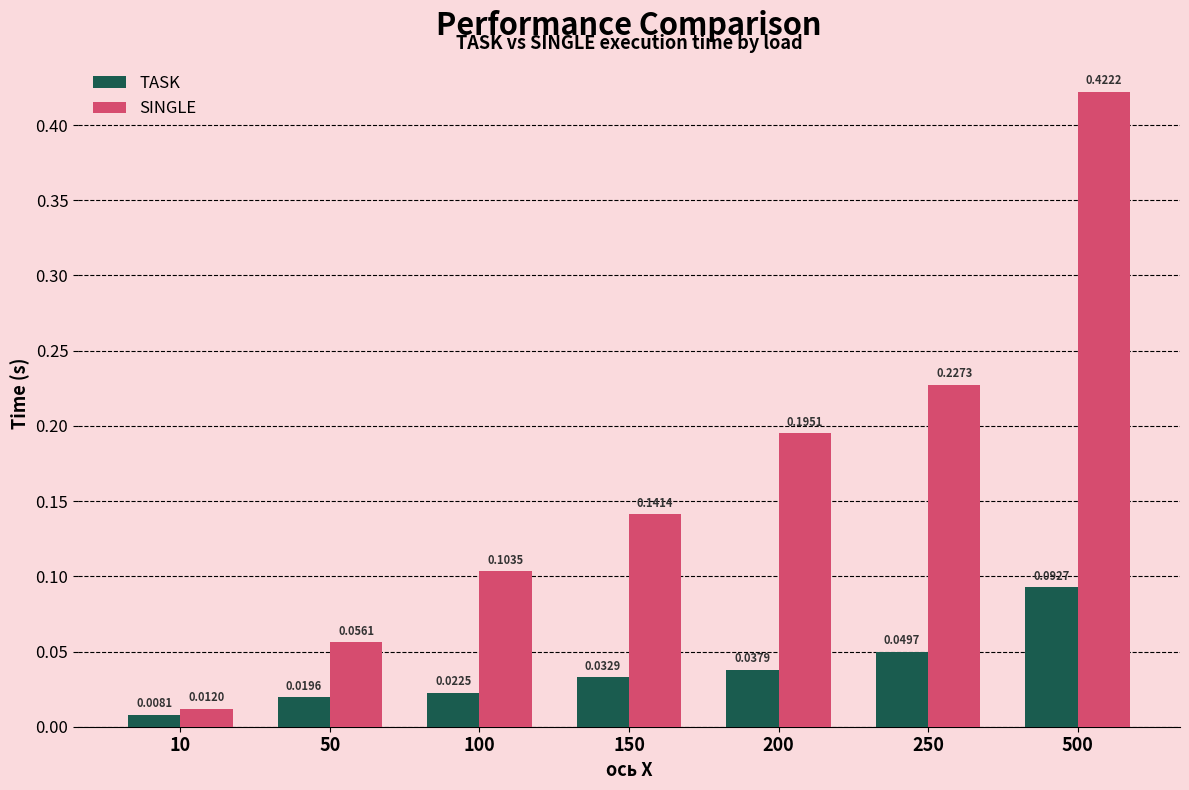

Which series has the largest range (max minus min)?

SINGLE